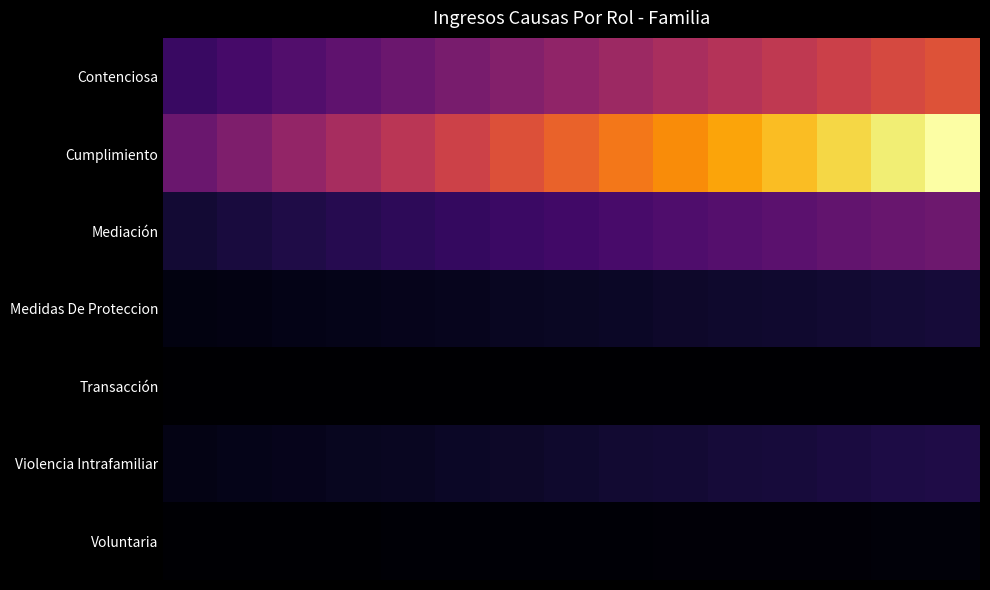

Which series has the largest total across all categories?

Cumplimiento